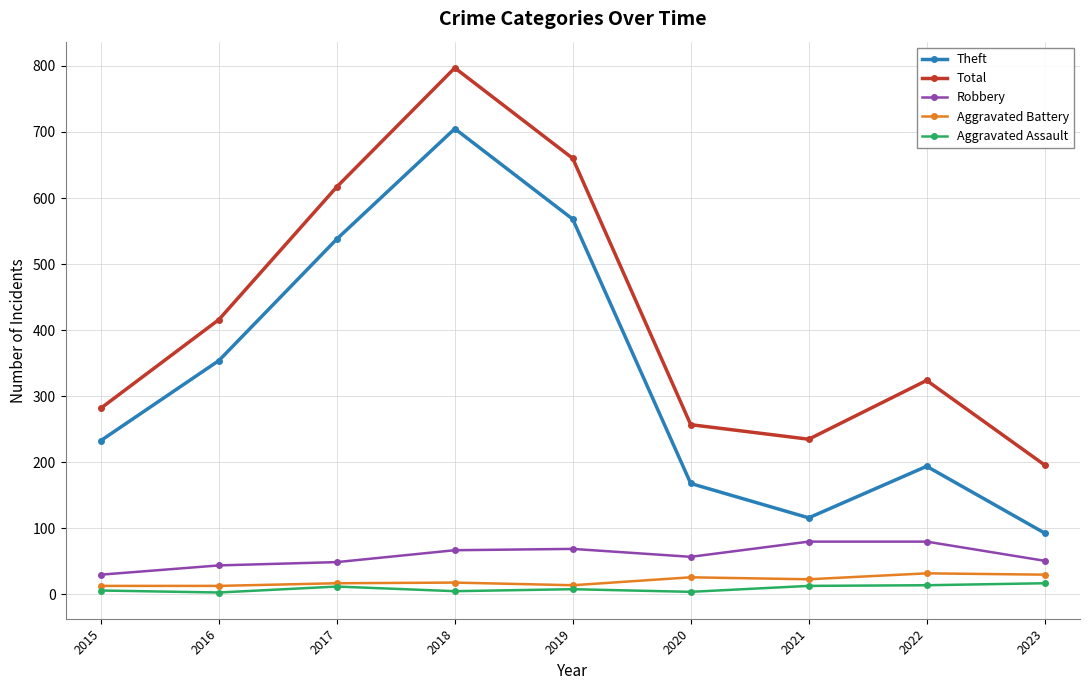

True or false: Total has more than 0 points higher than both neighbors.

True